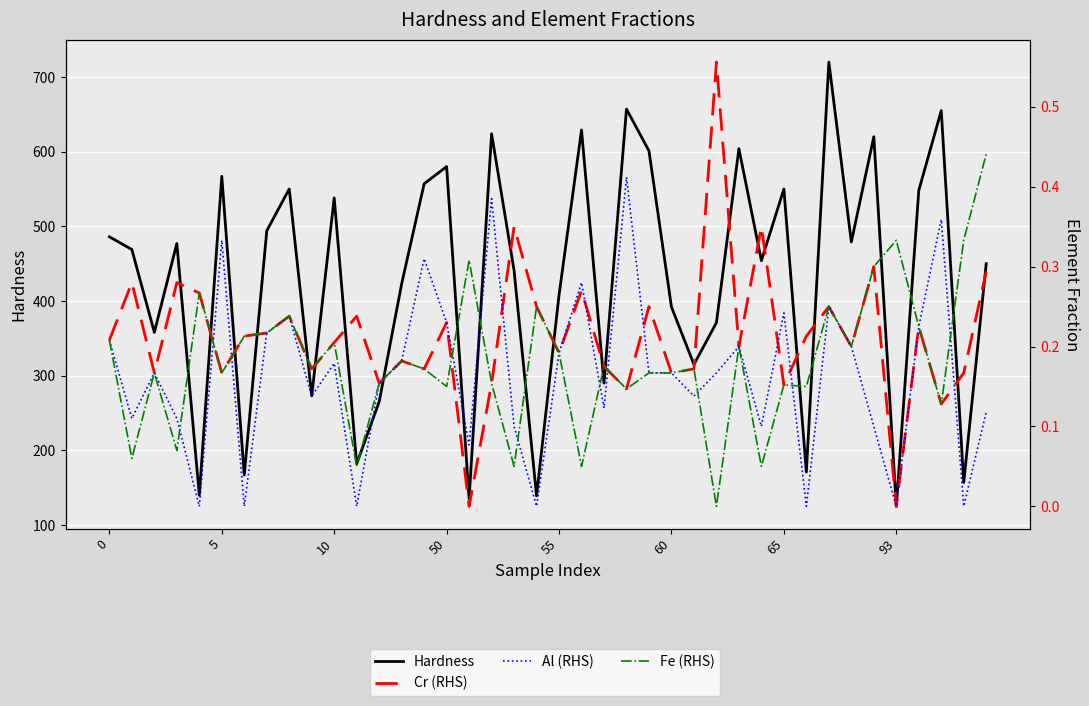

What is the total value across all series at 32?

720.8